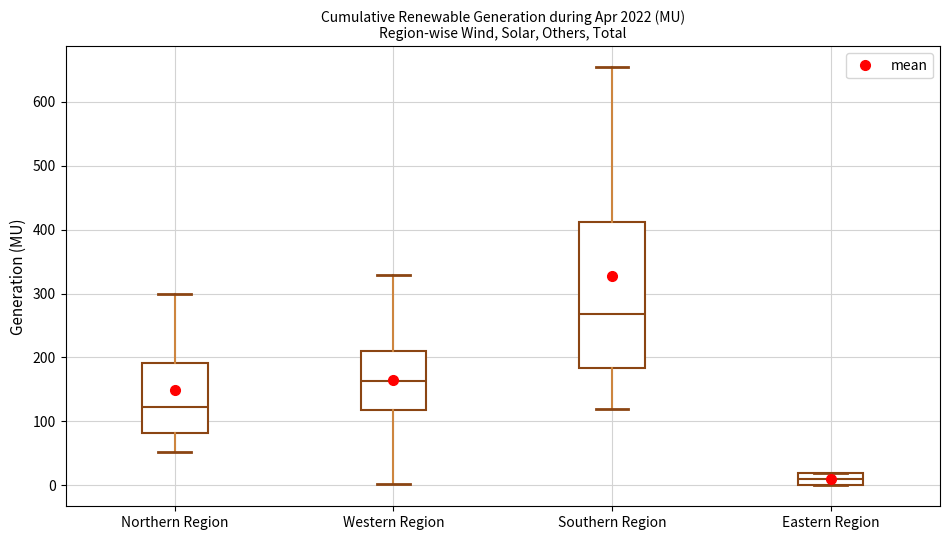

Comparing the boxes themselves (not the whiskers), which one is the tallest?

Southern Region